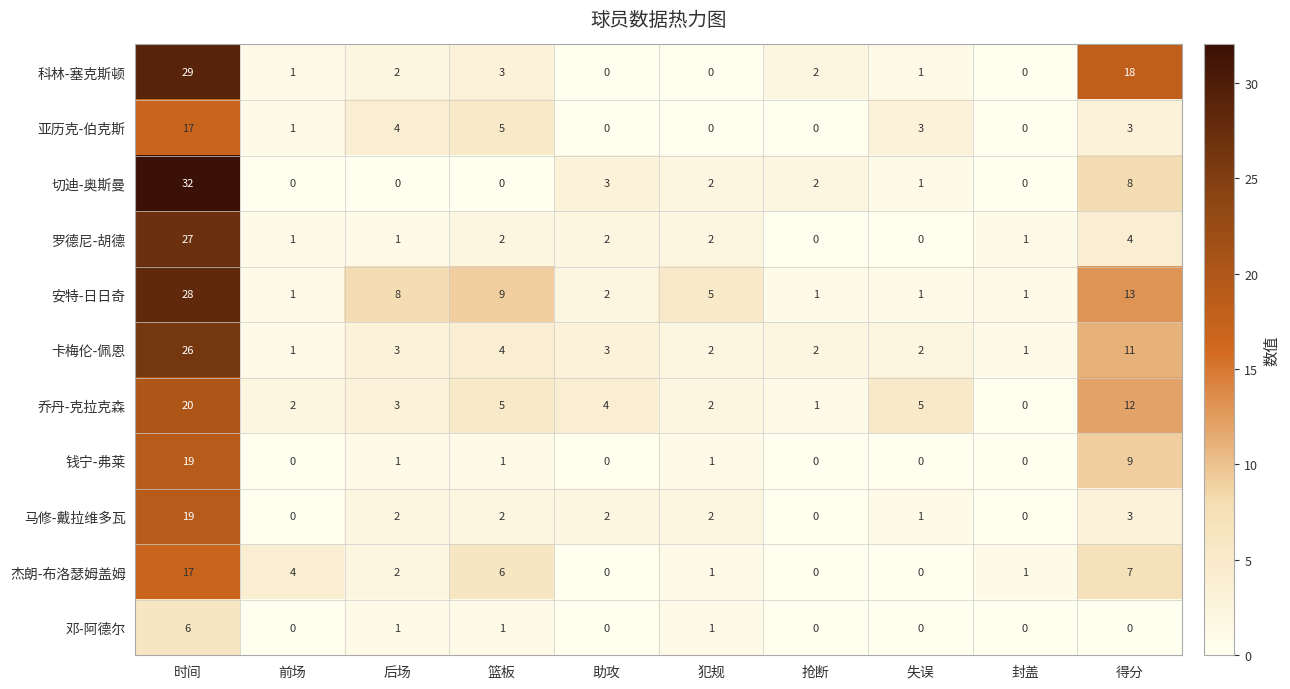

Which series has the largest total across all categories?

安特-日日奇